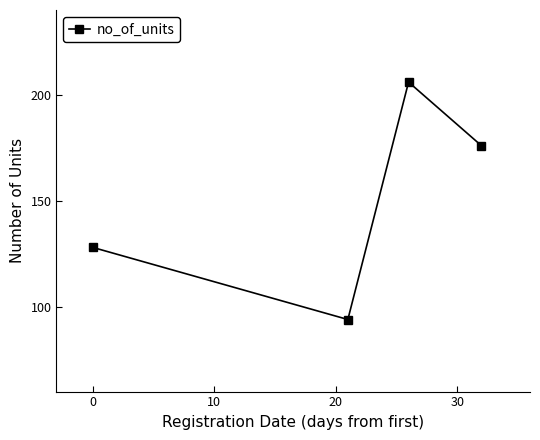

What is the value of the 2nd point from the left?

94